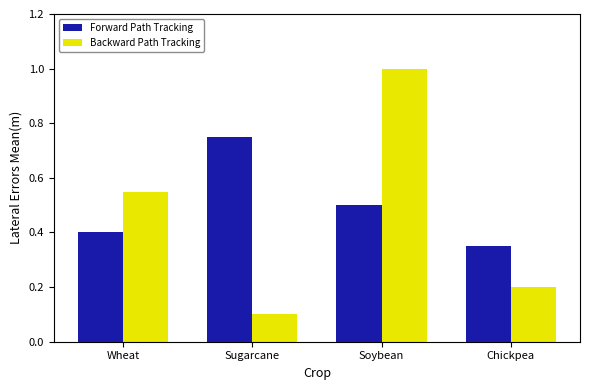

List the series in order of their peak value, lowest first.

Forward Path Tracking, Backward Path Tracking